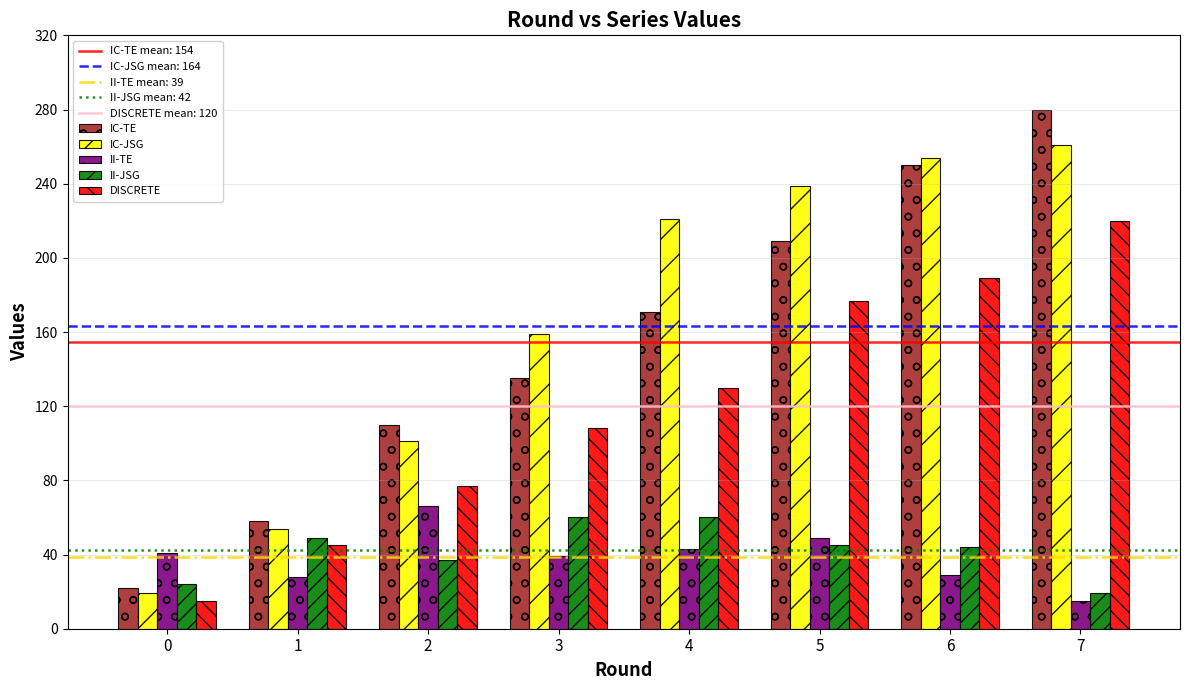

What is the difference between the II-JSG values at 1 and 0?

25